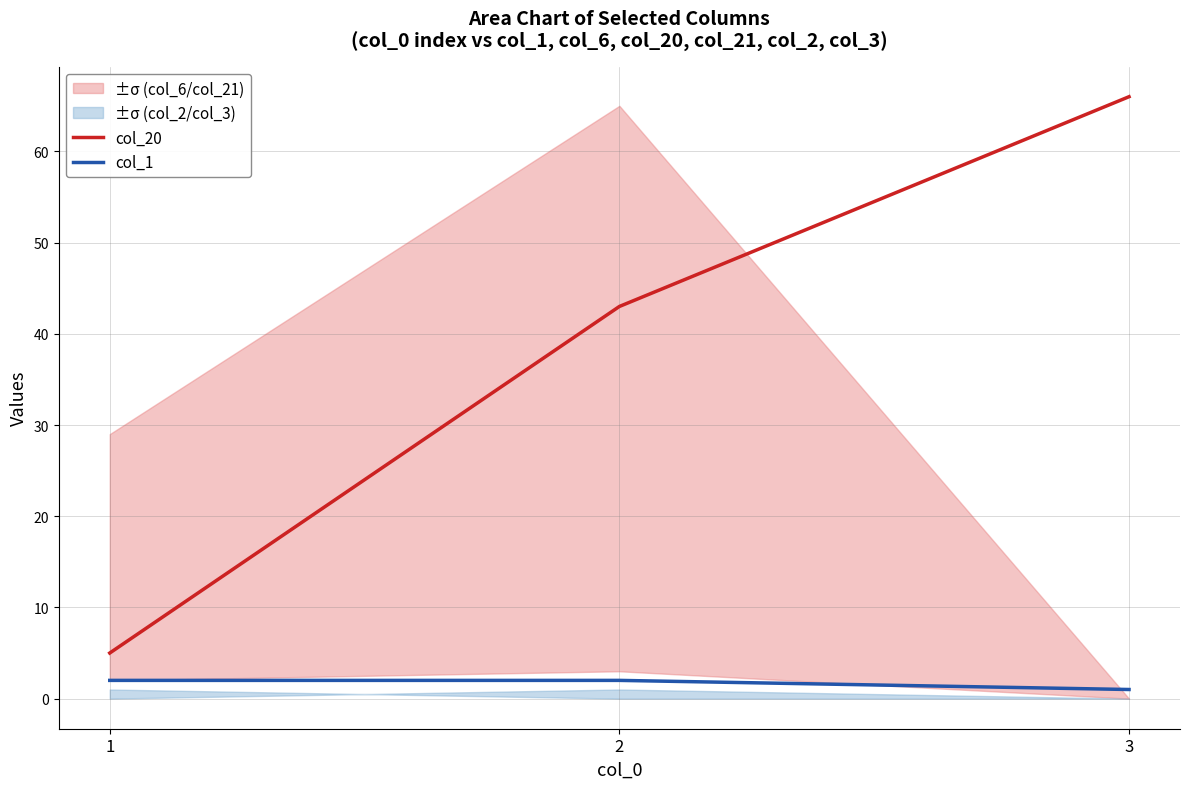

Does the chart display data point markers on the line(s)?

No